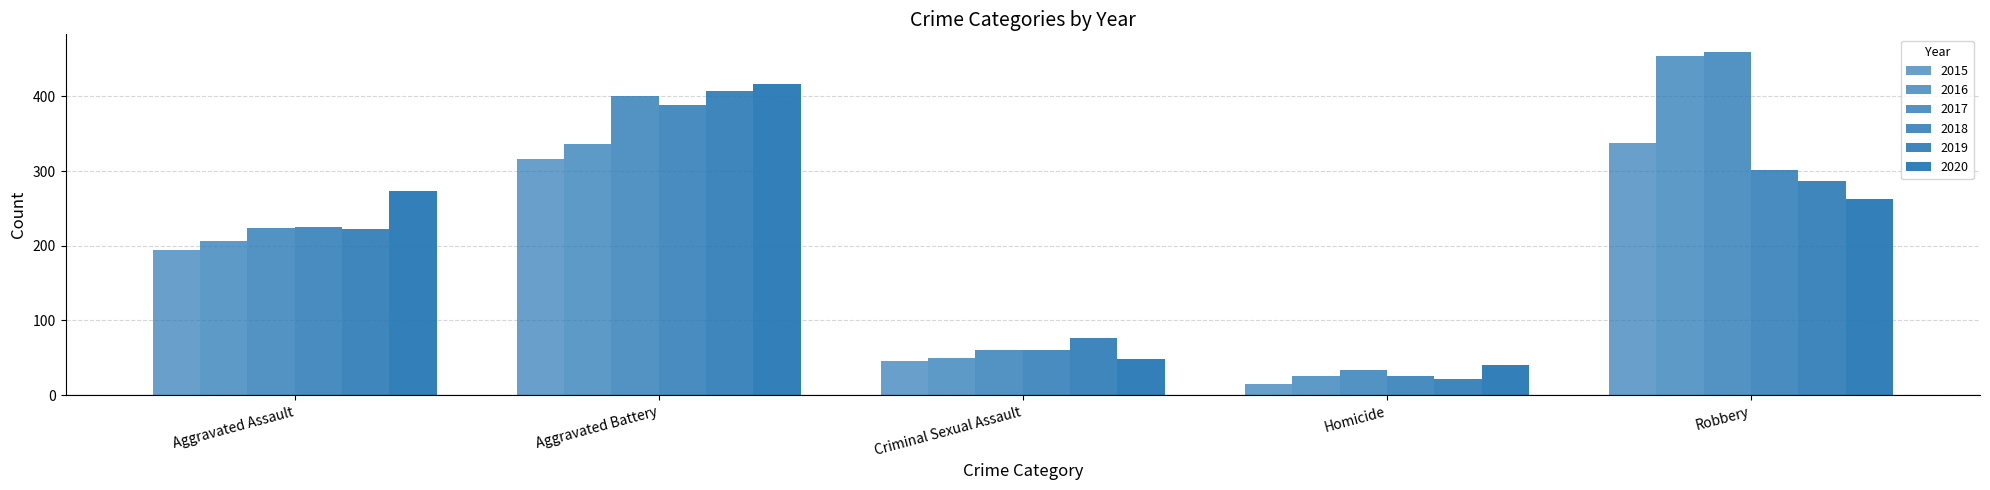

Does the chart contain stacked bars?

No